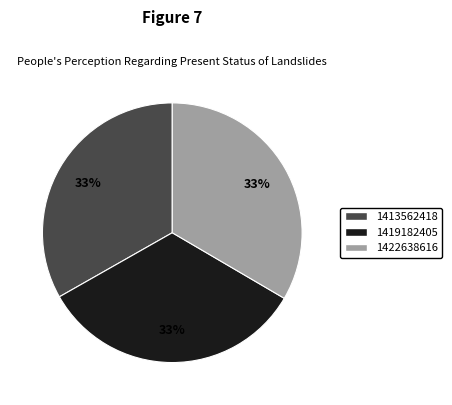

Approximately how many times larger is the value at 1413562418 compared to 1419182405?

1.0